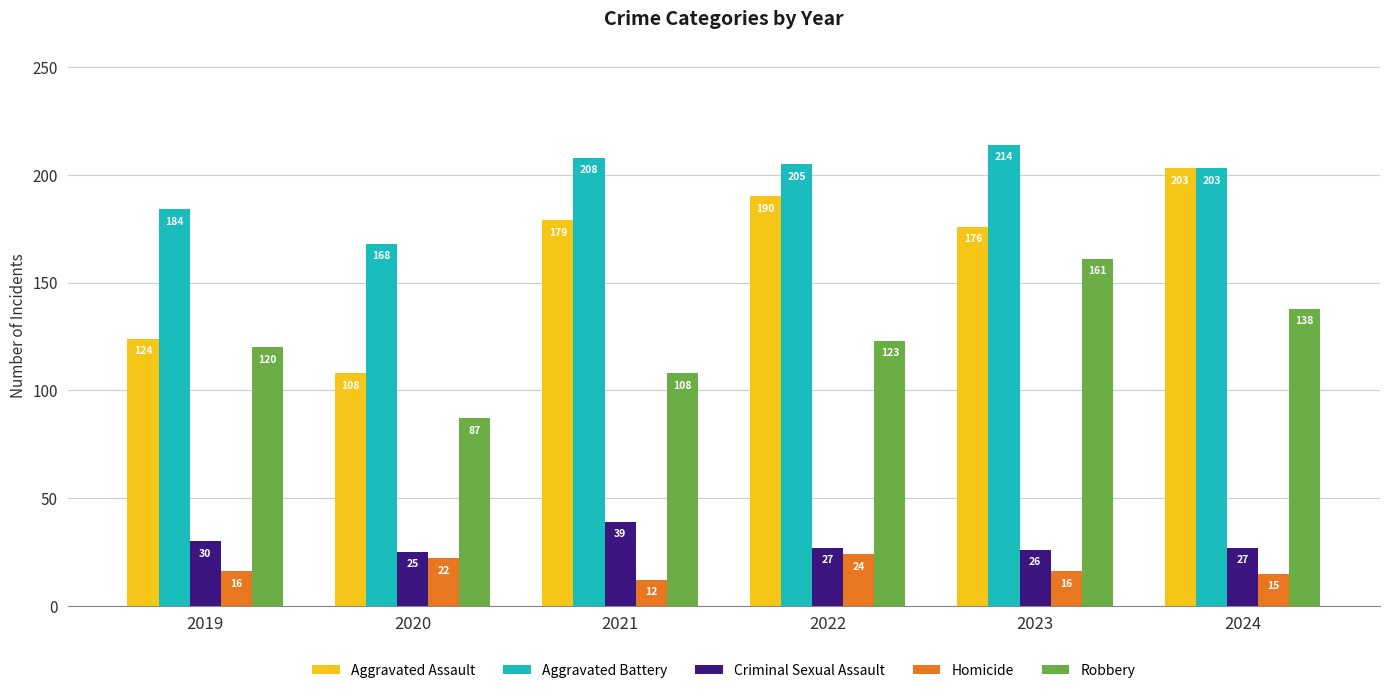

Reading left to right, list all the values displayed in this chart.

Aggravated Assault: 2019=124	2020=108	2021=179	2022=190	2023=176	2024=203
Aggravated Battery: 2019=184	2020=168	2021=208	2022=205	2023=214	2024=203
Criminal Sexual Assault: 2019=30	2020=25	2021=39	2022=27	2023=26	2024=27
Homicide: 2019=16	2020=22	2021=12	2022=24	2023=16	2024=15
Robbery: 2019=120	2020=87	2021=108	2022=123	2023=161	2024=138